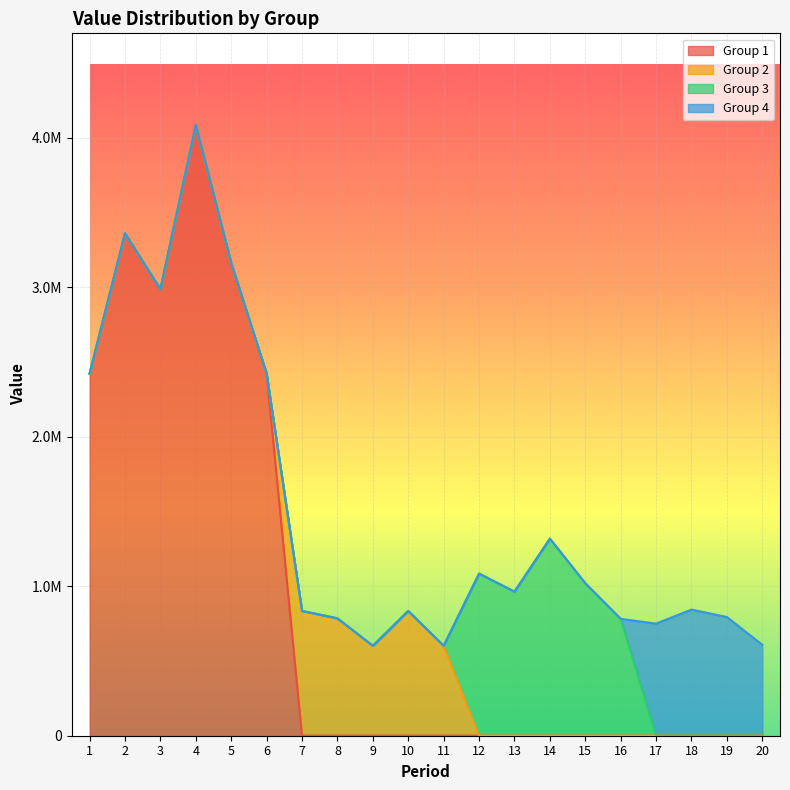

Which has a higher value, 6 or 15?

6